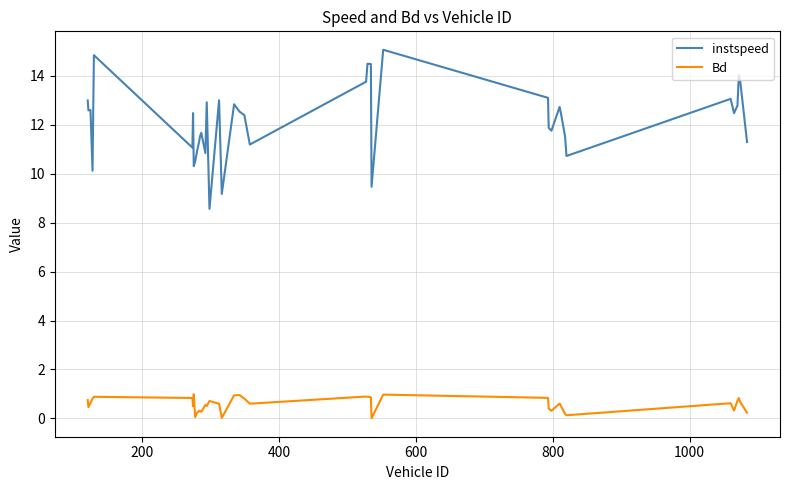

Which series has the largest total across all categories?

instspeed